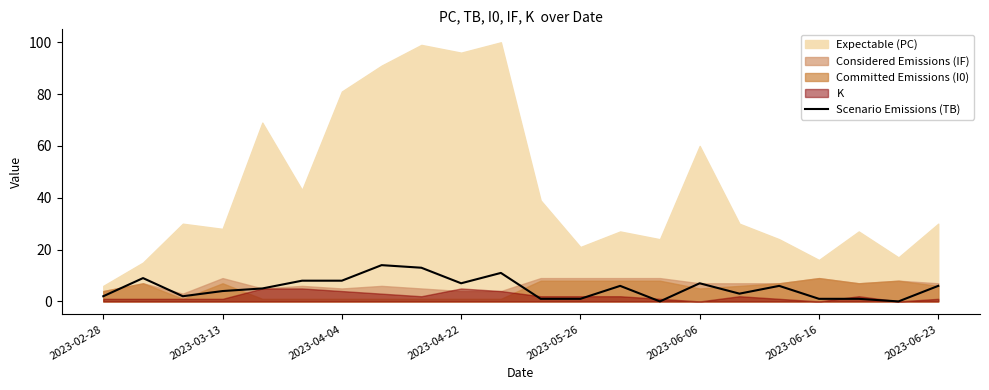

True or false: the data has more than 1 interior local peaks.

True